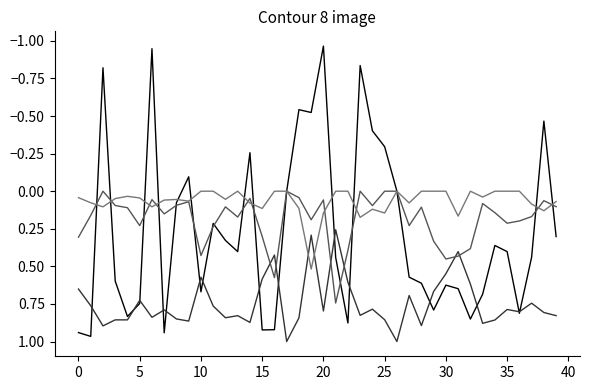

Count the number of categories in the chart.

40